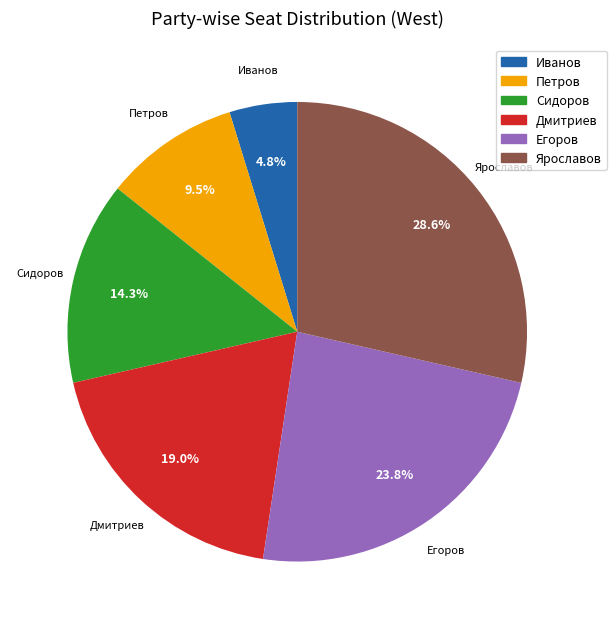

Do Петров and Дмитриев together represent more than half of the pie?

No